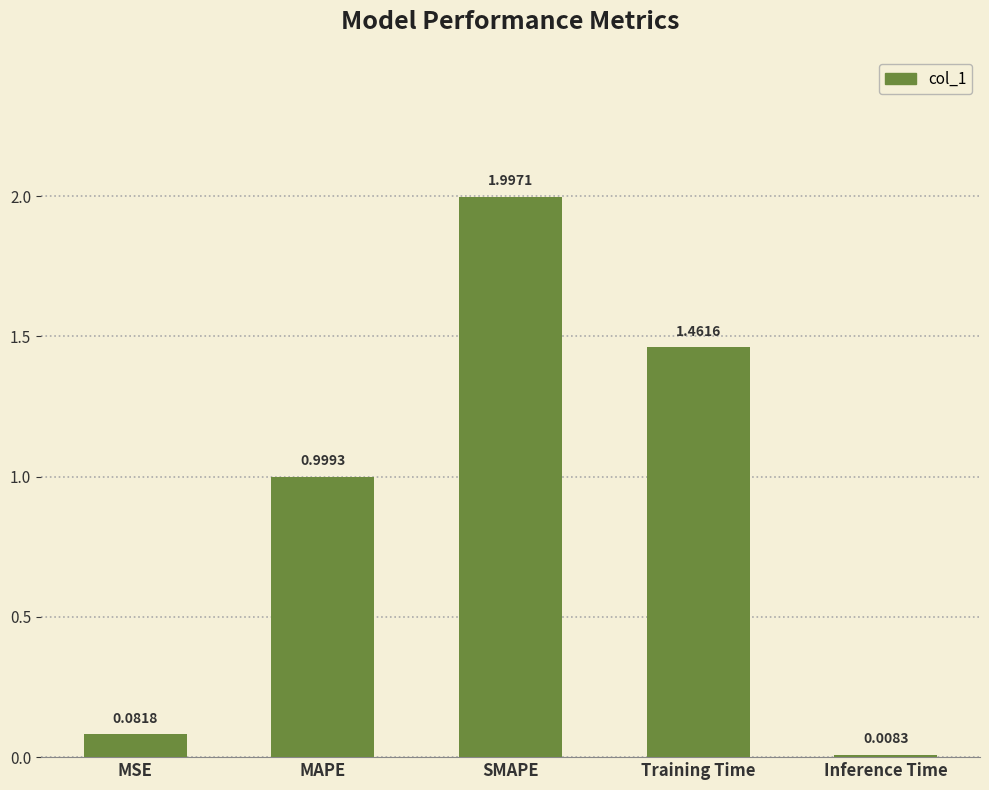

Is it true that the value at SMAPE is 0.7?

False